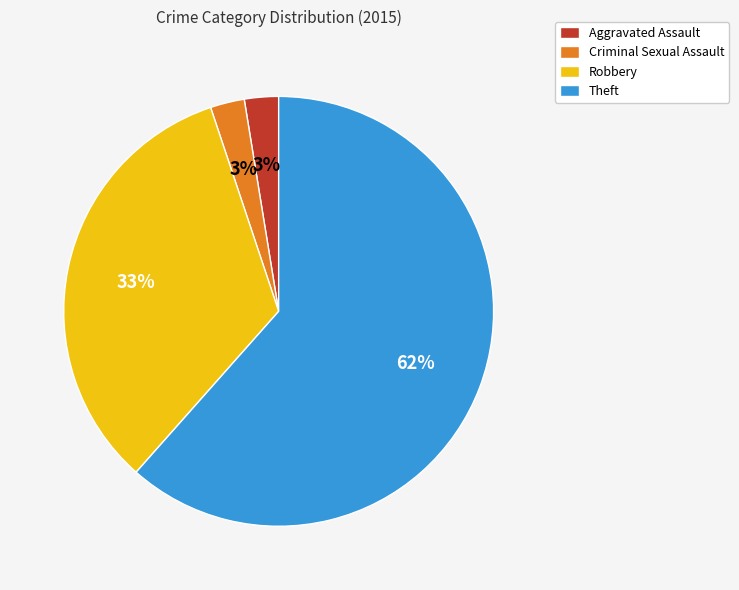

Is it true that Theft is 62% of the pie?

True